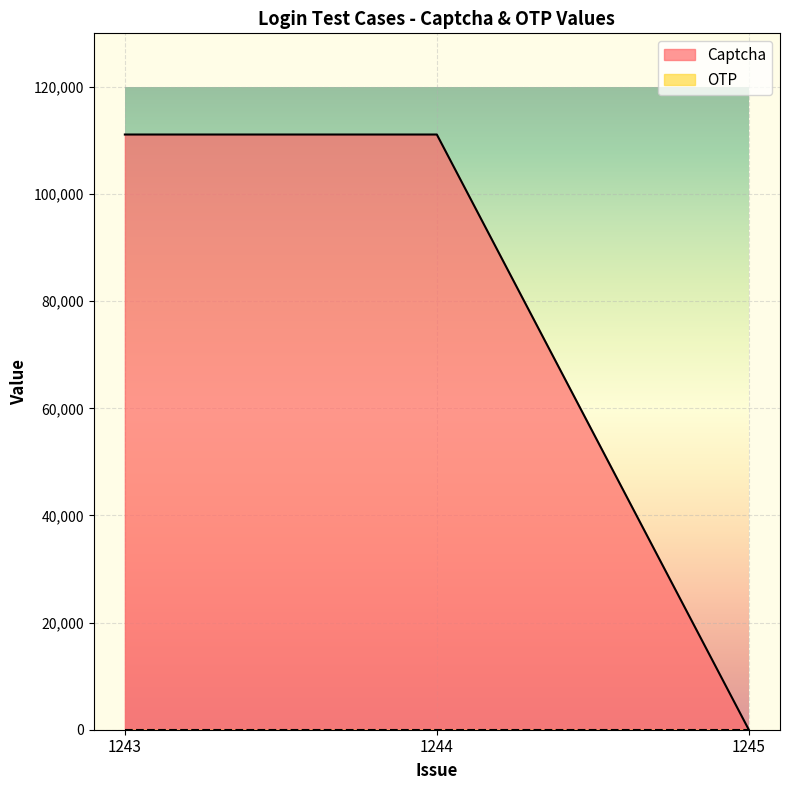

How many lines are shown in the chart?

2